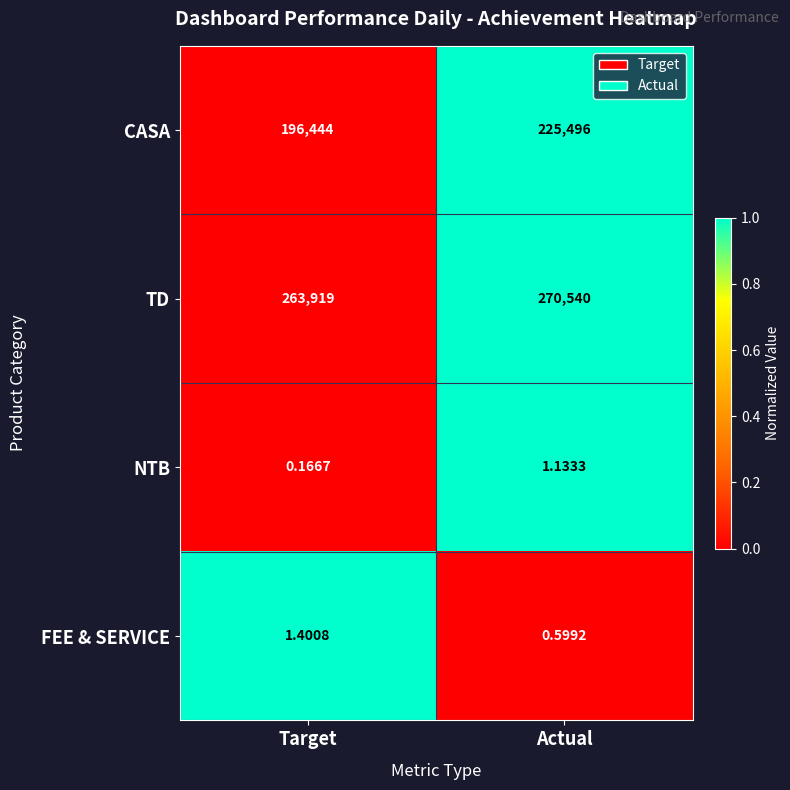

Which label corresponds to the largest value in the chart?

Actual